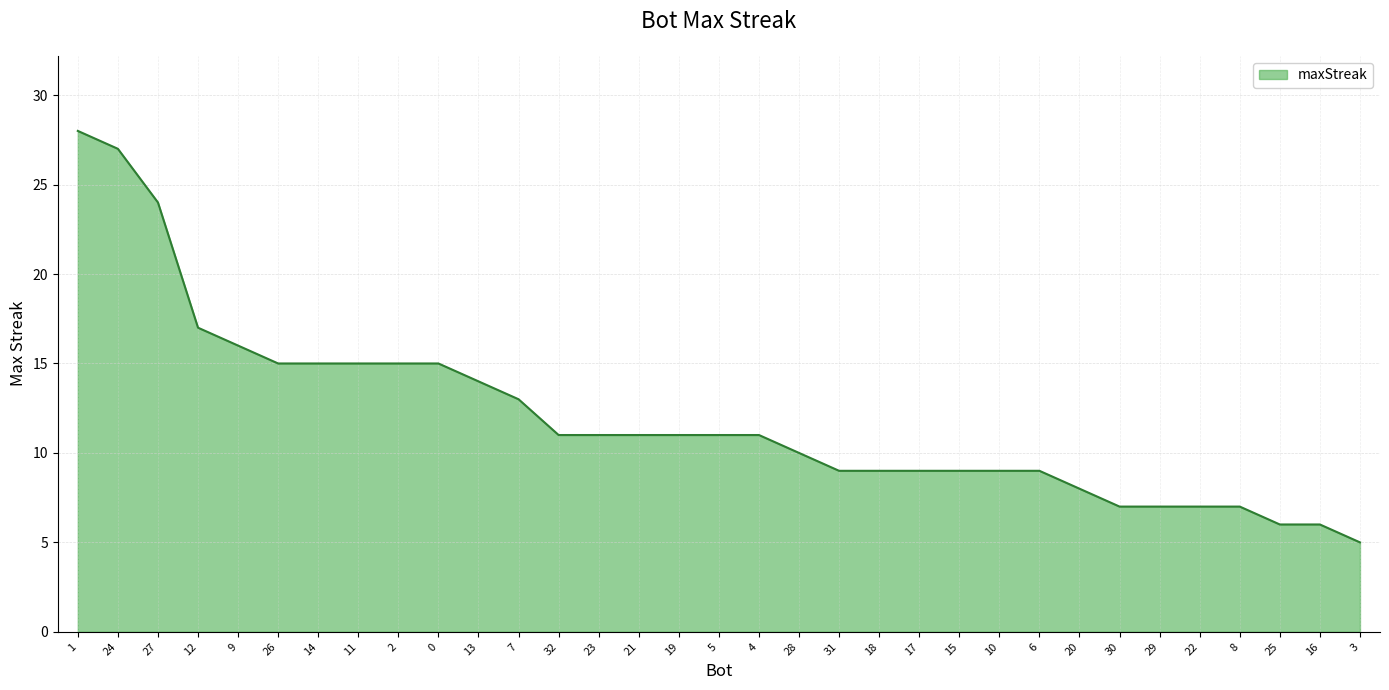

What is the difference between the second highest and minimum values?

22